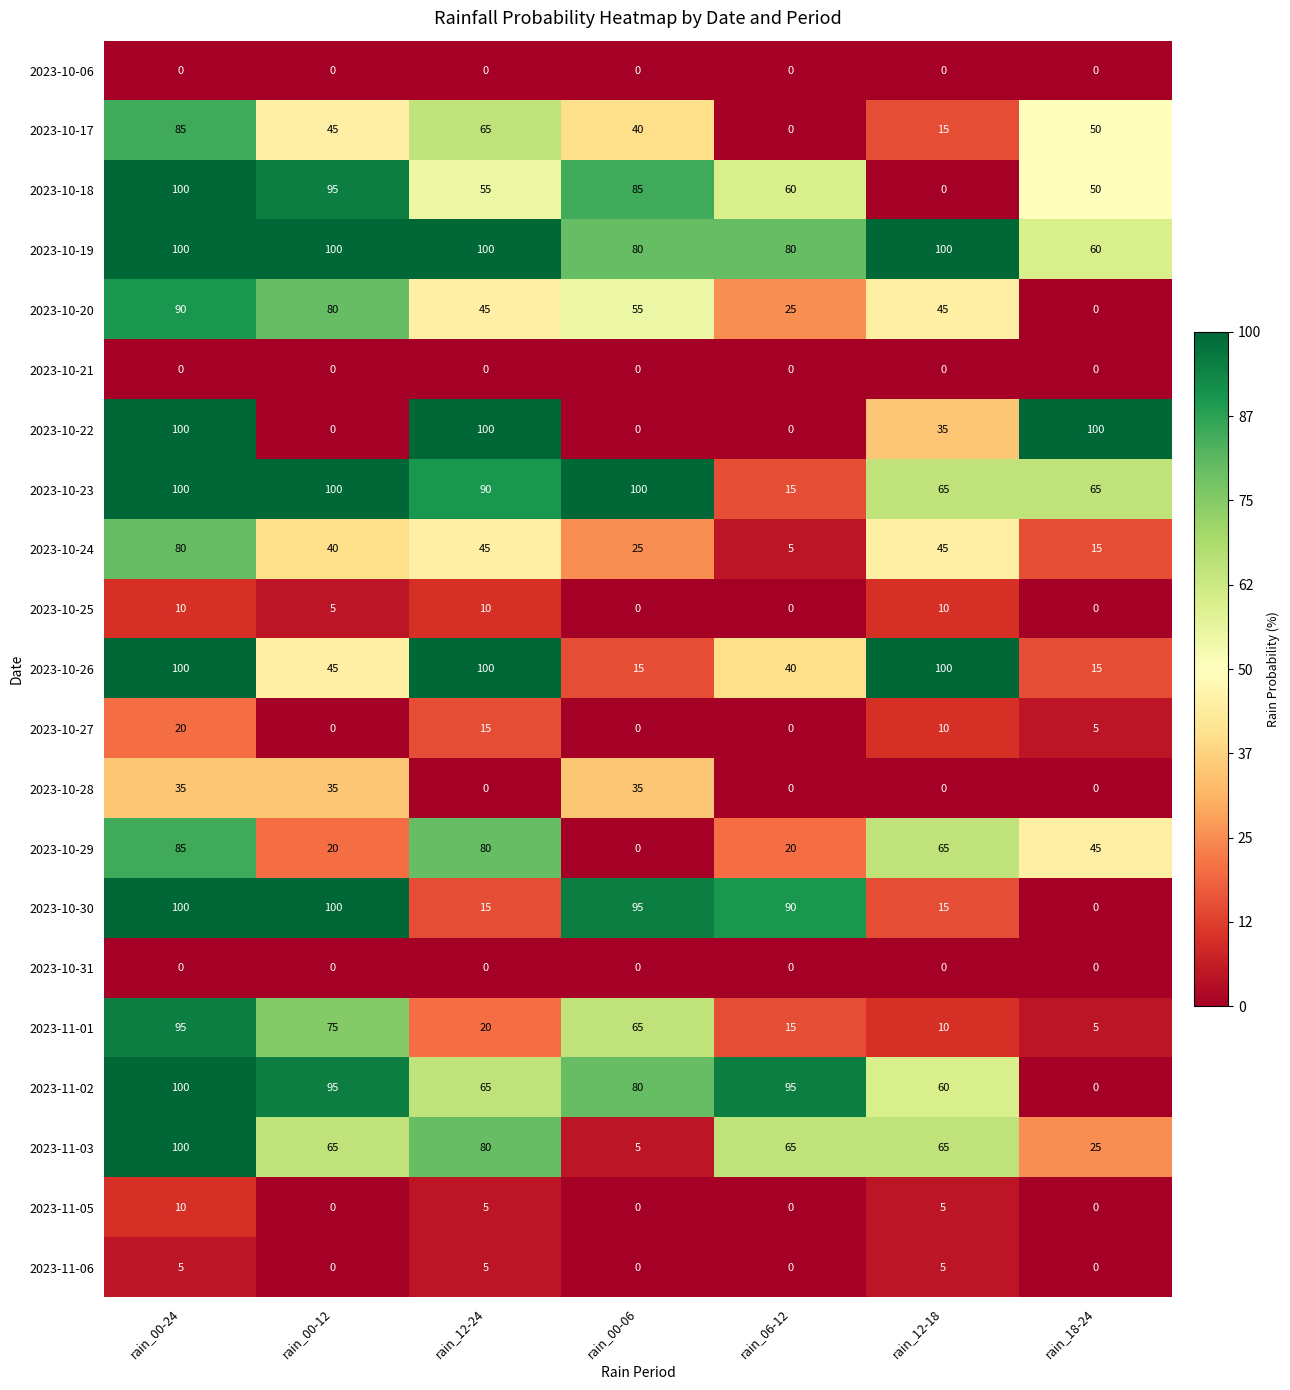

How many values in the 2023-10-25 series are below 5?

3